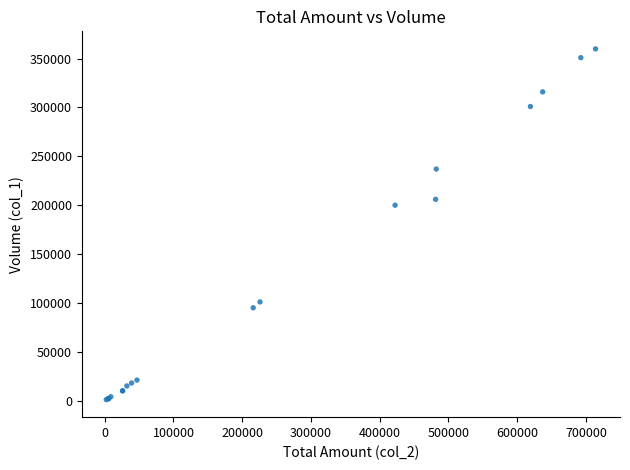

What Y value in the scatter plot is closest to 180500?

200000